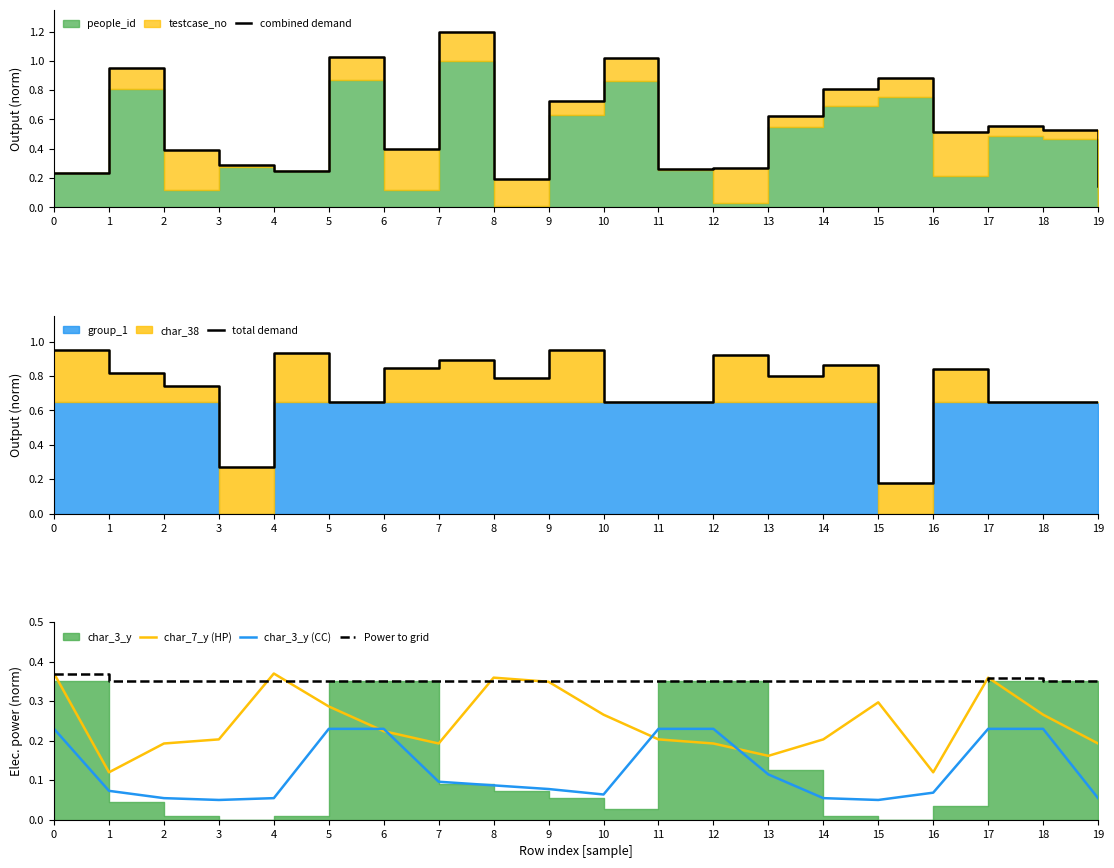

How many lines are shown in the chart?

5